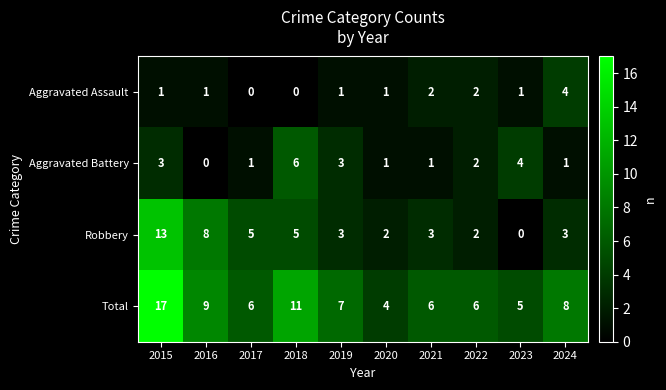

Where does the Robbery series first go above 3?

2015